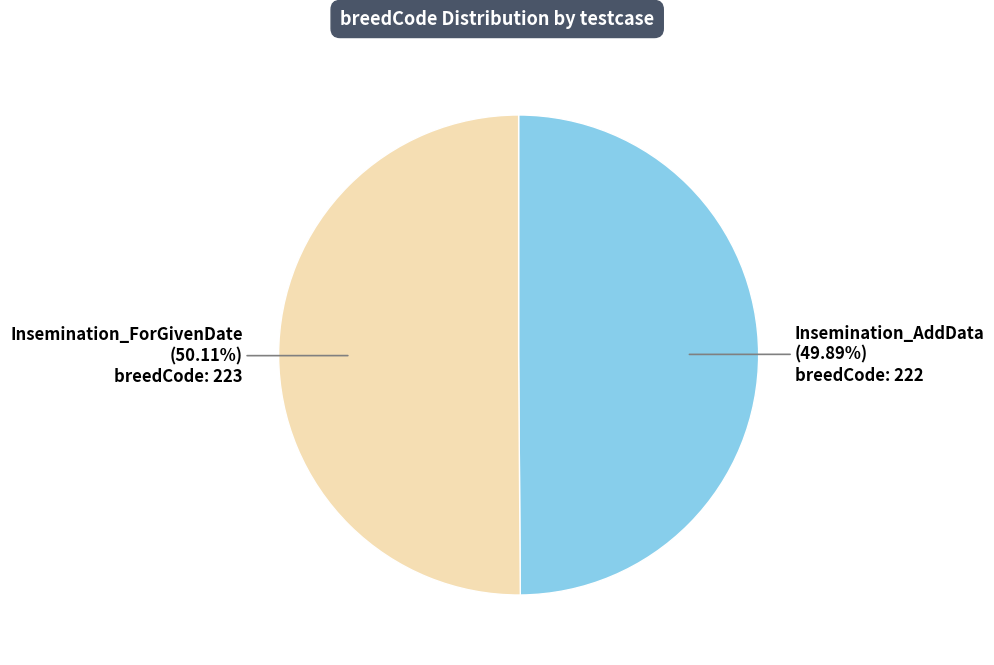

Is there a majority slice in this chart?

Yes